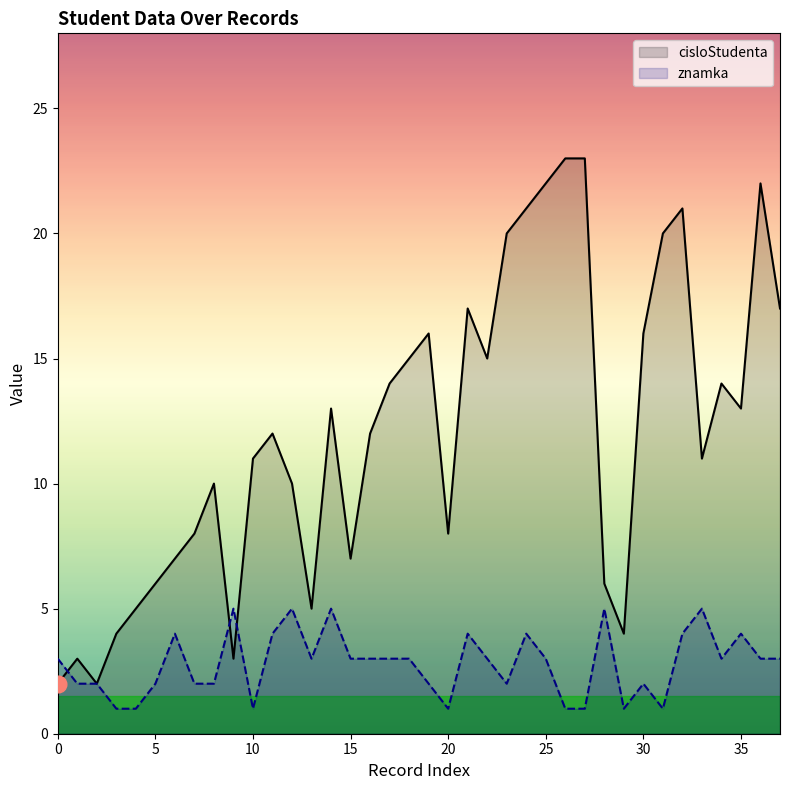

Reading left to right, extract all data points from this chart.

cisloStudenta: 0=2	1=3	2=2	3=4	4=5	5=6	6=7	7=8	8=10	9=3	10=11	11=12	12=10	13=5	14=13	15=7	16=12	17=14	18=15	19=16	20=8	21=17	22=15	23=20	24=21	25=22	26=23	27=23	28=6	29=4	30=16	31=20	32=21	33=11	34=14	35=13	36=22	37=17
znamka: 0=3	1=2	2=2	3=1	4=1	5=2	6=4	7=2	8=2	9=5	10=1	11=4	12=5	13=3	14=5	15=3	16=3	17=3	18=3	19=2	20=1	21=4	22=3	23=2	24=4	25=3	26=1	27=1	28=5	29=1	30=2	31=1	32=4	33=5	34=3	35=4	36=3	37=3